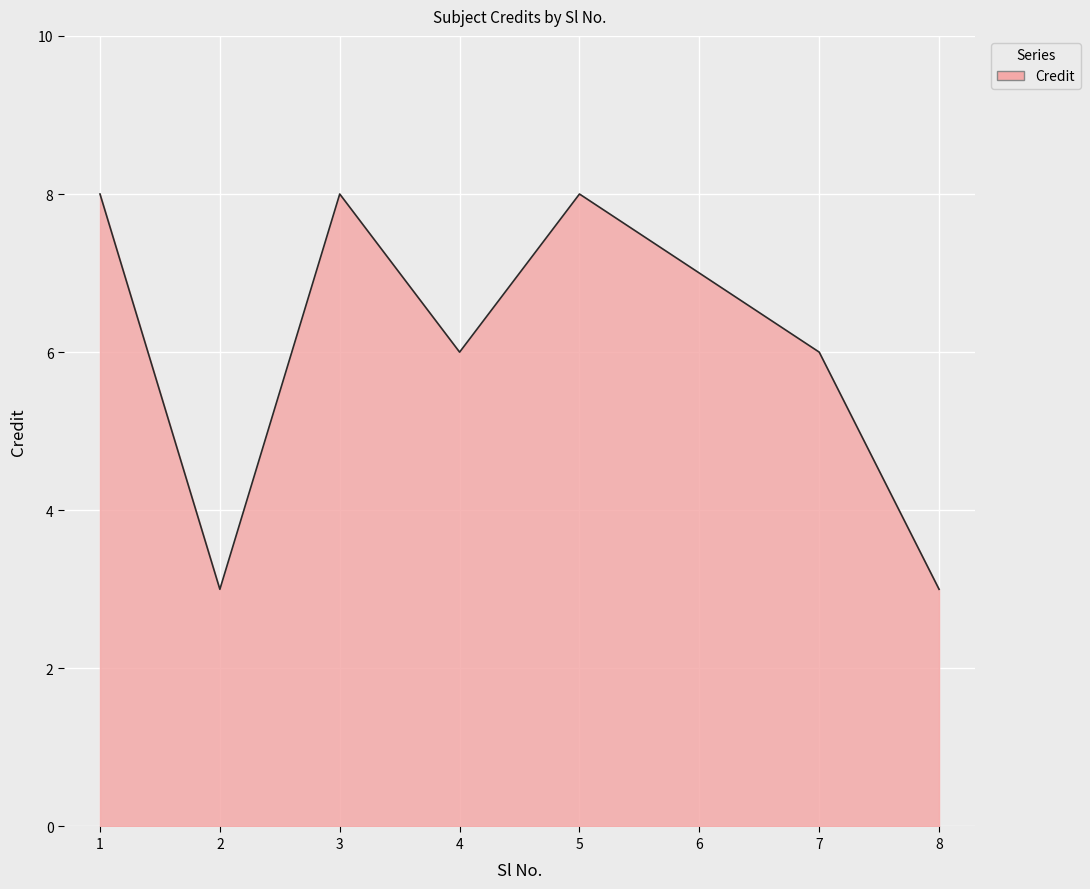

What is the sum of all values?

49